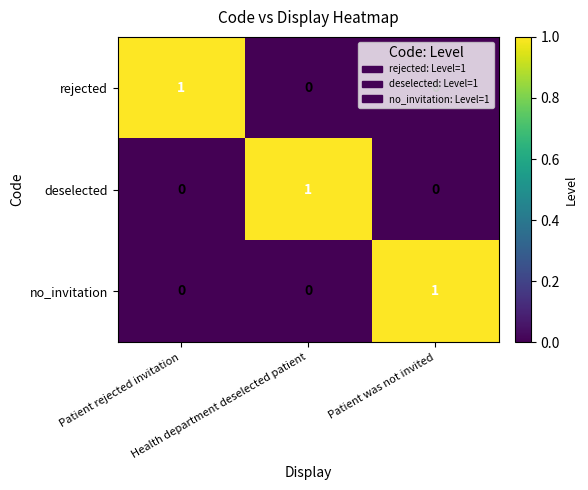

Count the rejected values in the range 0 to 1.

3